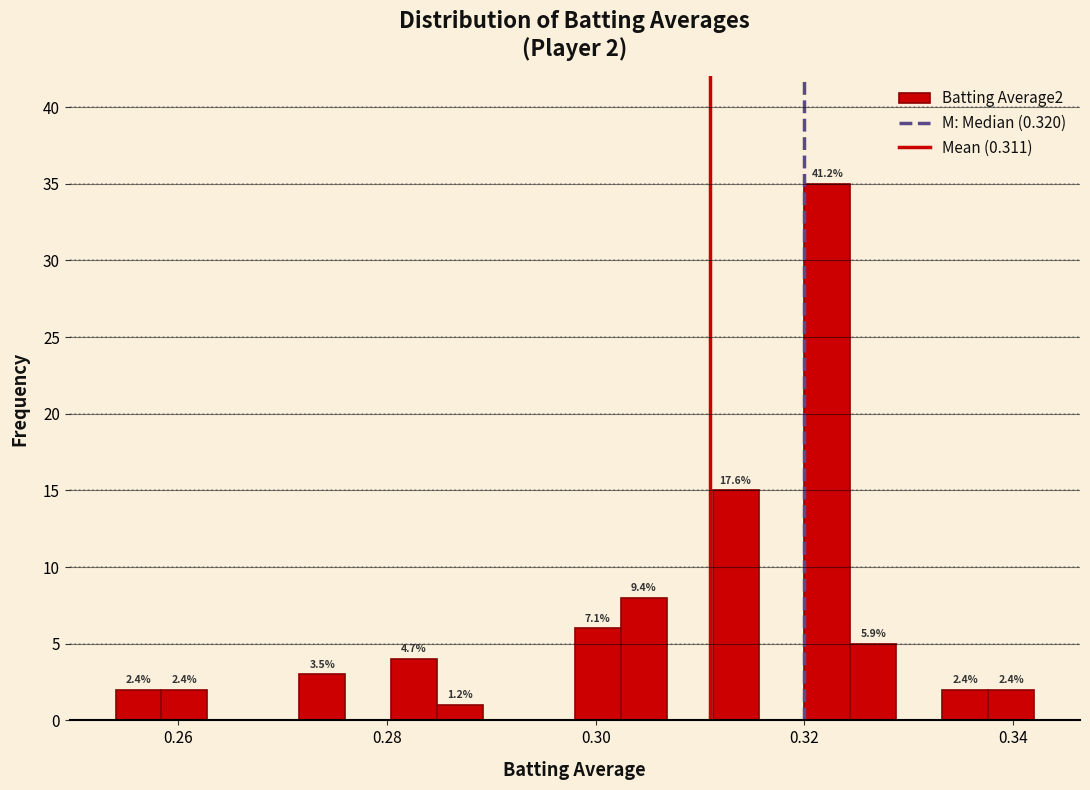

Around what value on the x-axis is the tallest bar? Give the approximate position of its centre, as read against the axis.

0.322